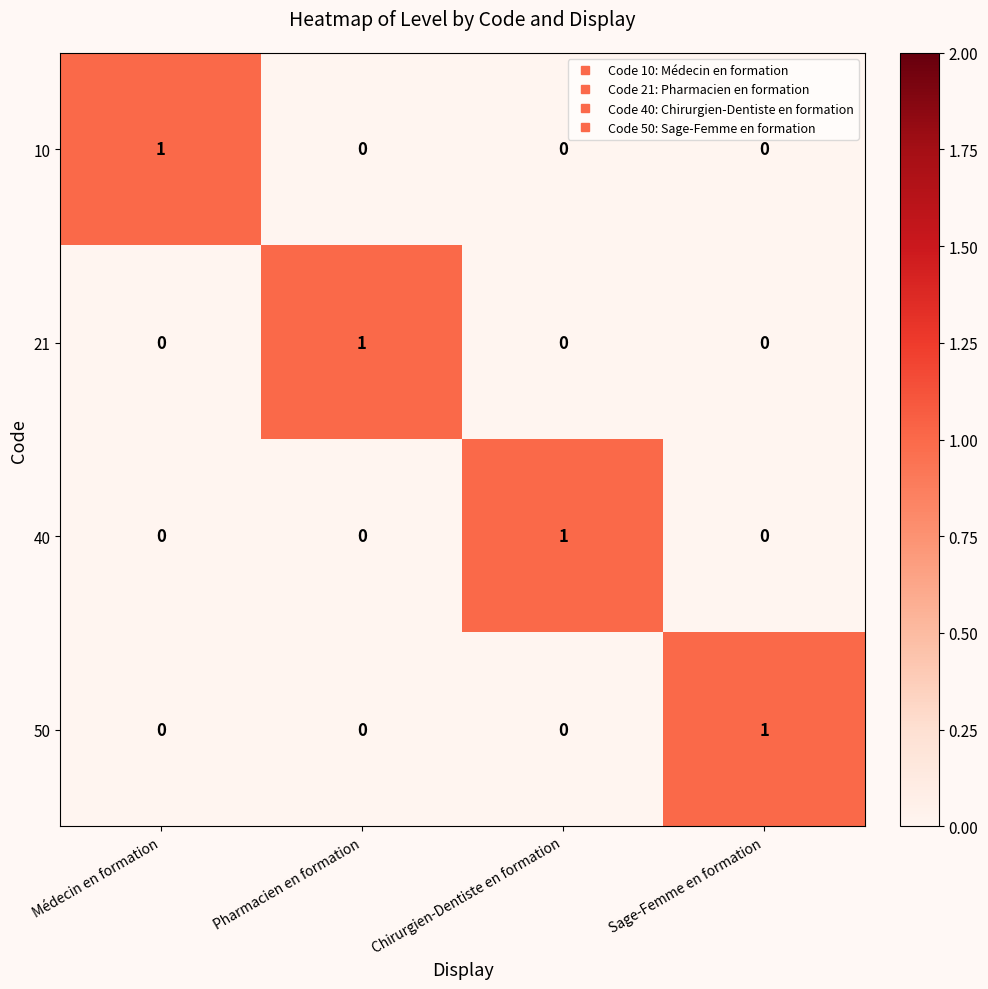

The 40 series shows 1 at Chirurgien-Dentiste en formation. True or false?

True